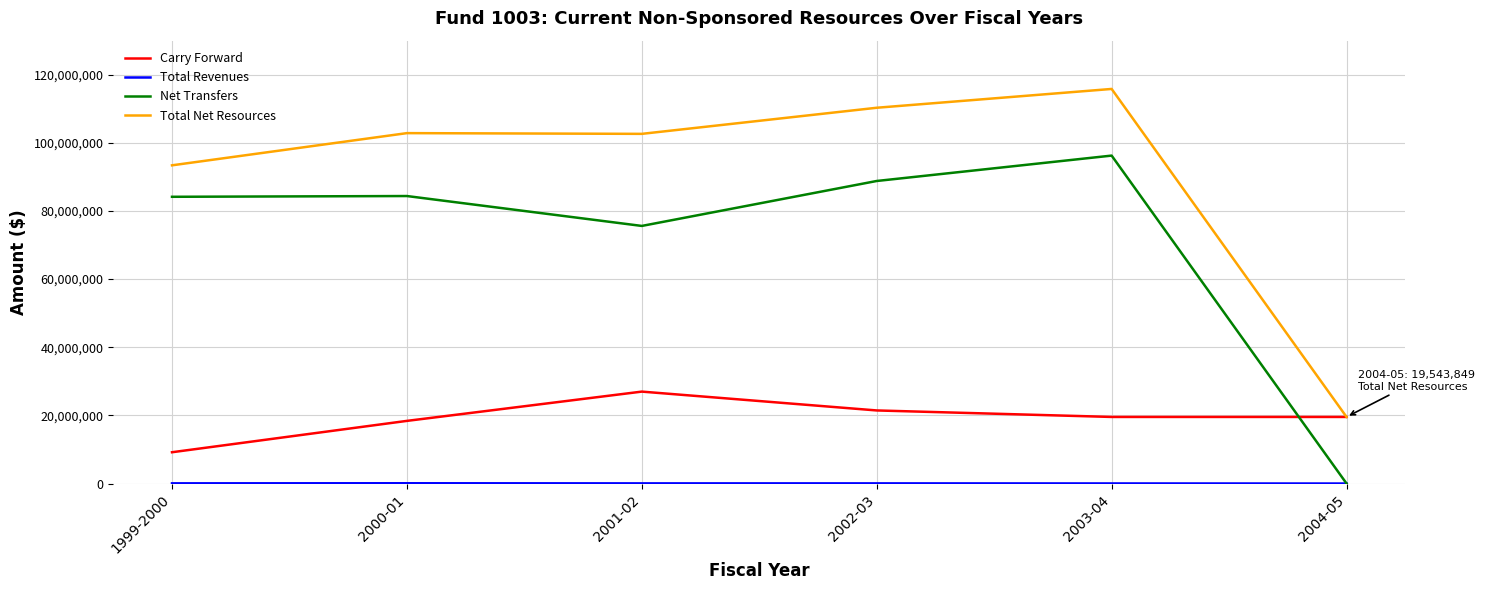

How many lines are shown in the chart?

4